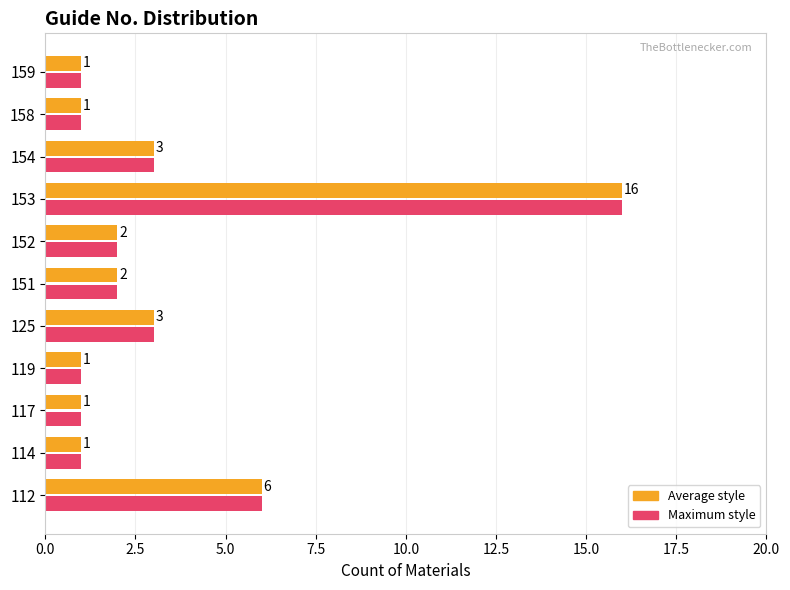

At which category is the sum across all series the highest?

153